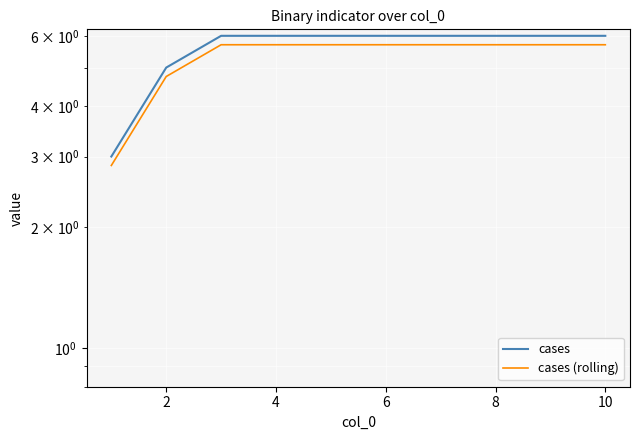

Between 2 and 10, which is larger?

10